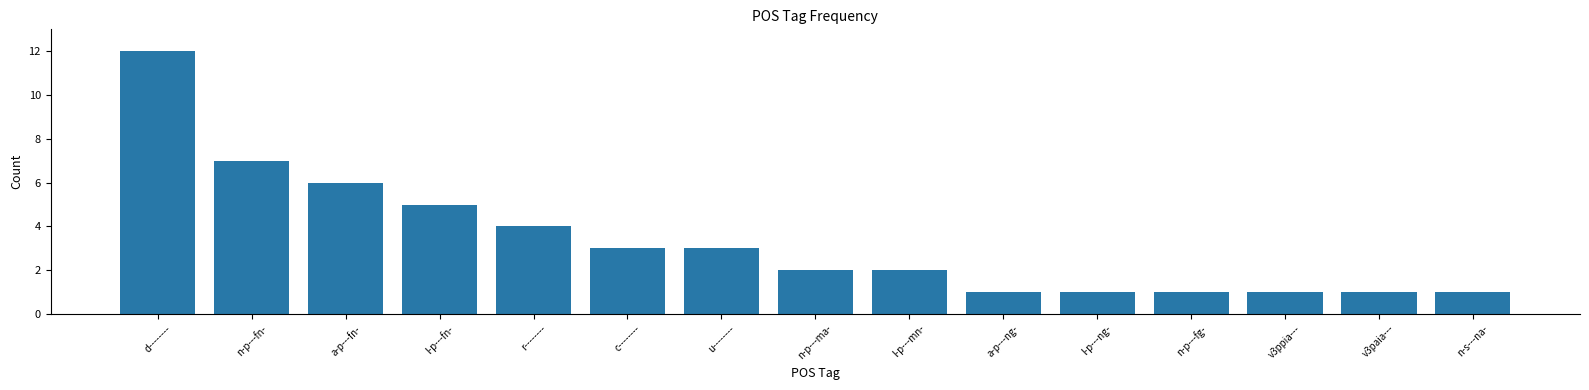

What position from the left is l-p---mn-?

9